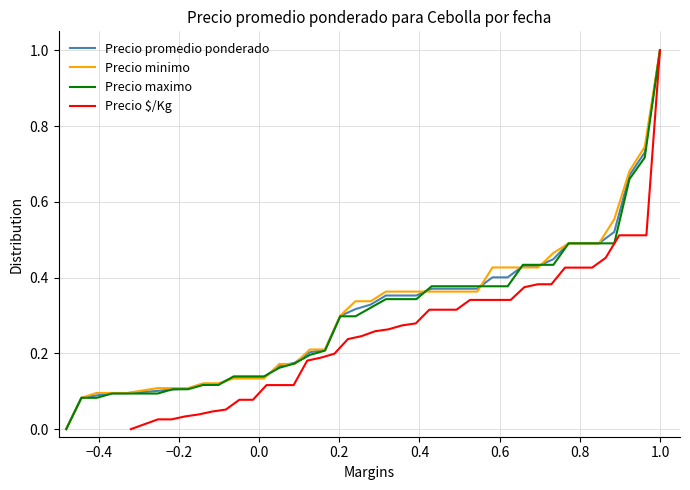

What is the maximum value for Precio $/Kg?

1.0